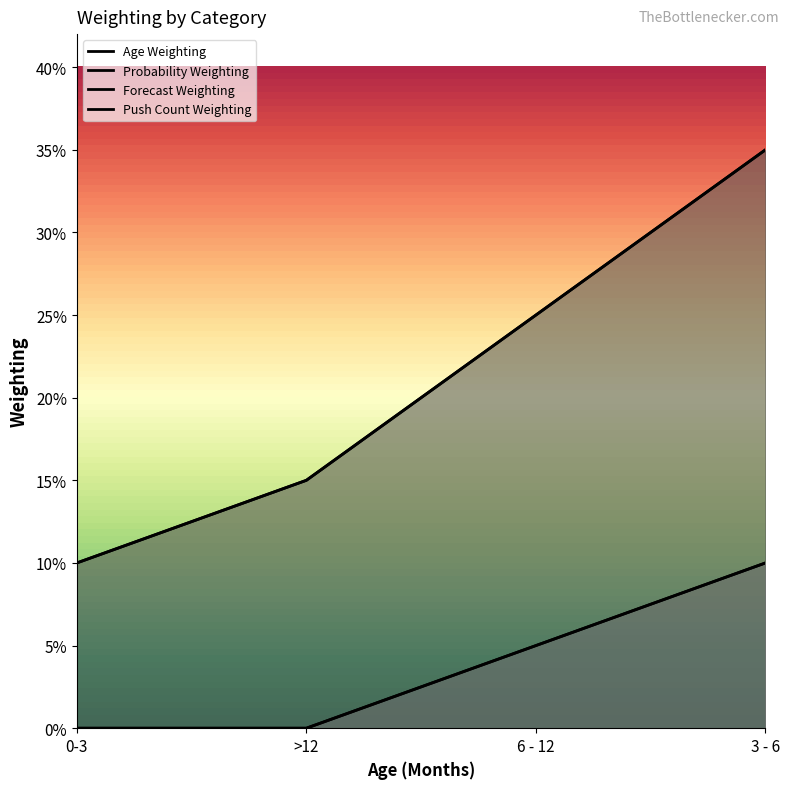

Rank the series at 0-3 from highest to lowest value.

Probability Weighting, Forecast Weighting, Age Weighting, Push Count Weighting